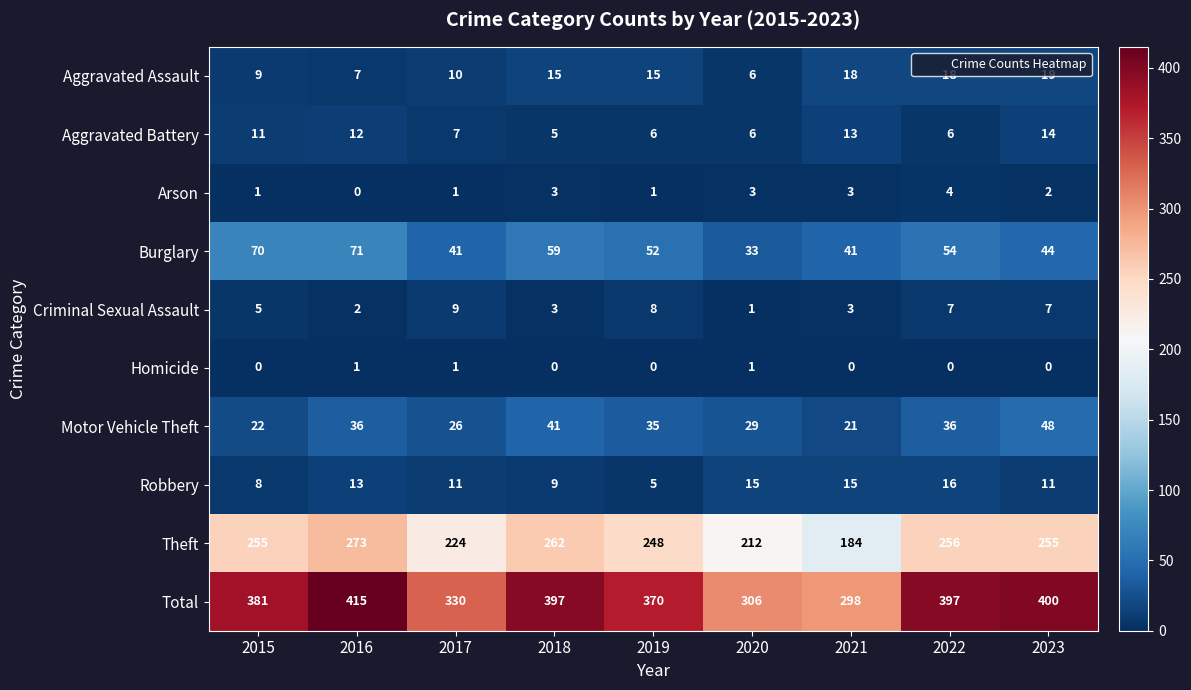

Where is Total nearest to the value 356?

2019